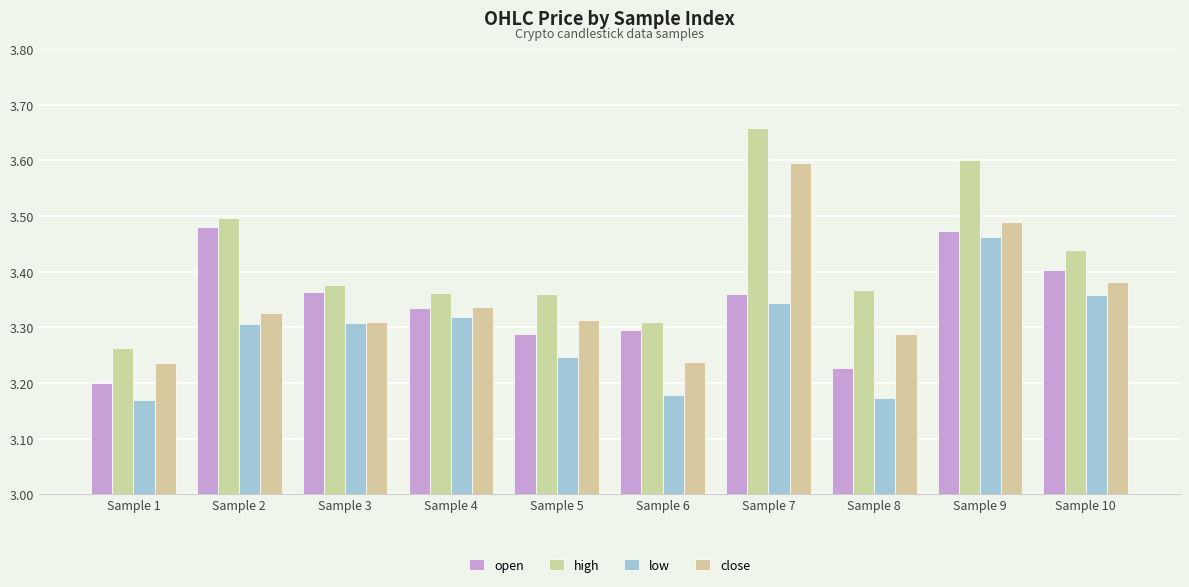

Which has a higher value, Sample 2 or Sample 4?

Sample 2